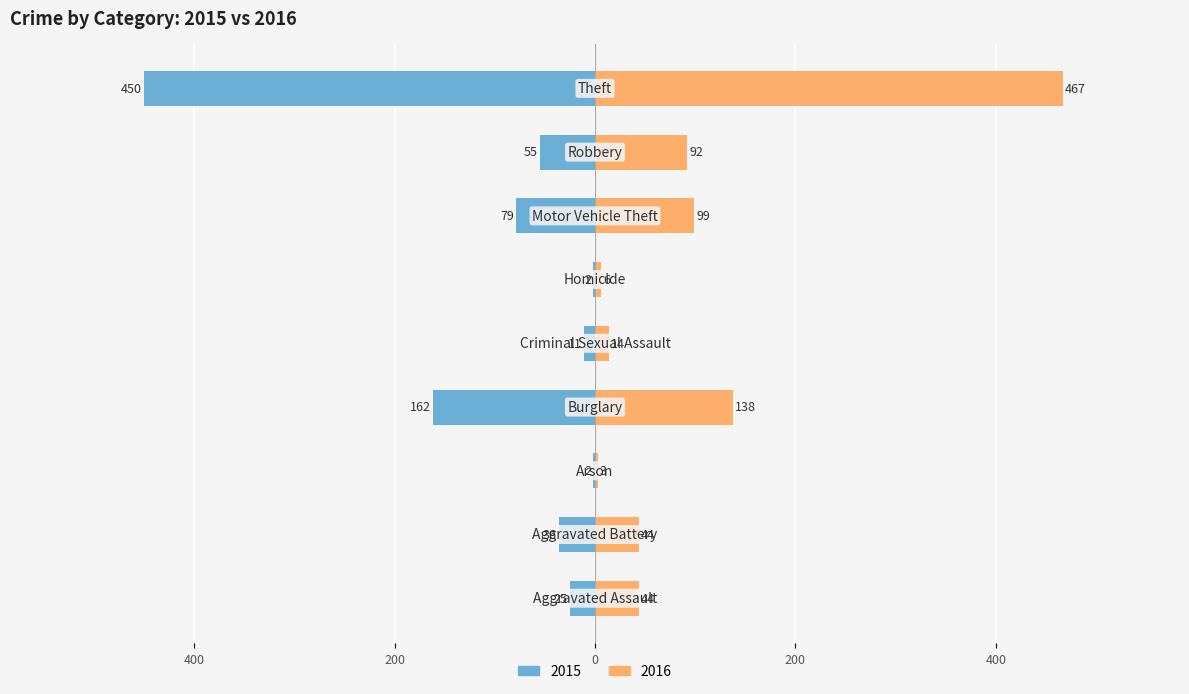

What is the difference between the 2016 values at Criminal Sexual Assault and Homicide?

8